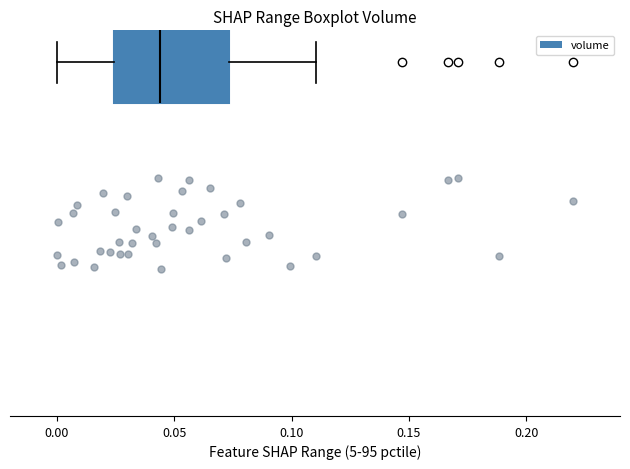

Where is the left edge of the box on the x-axis? The values are not printed on the chart, so give them approximately, as read against the axis.

0.025